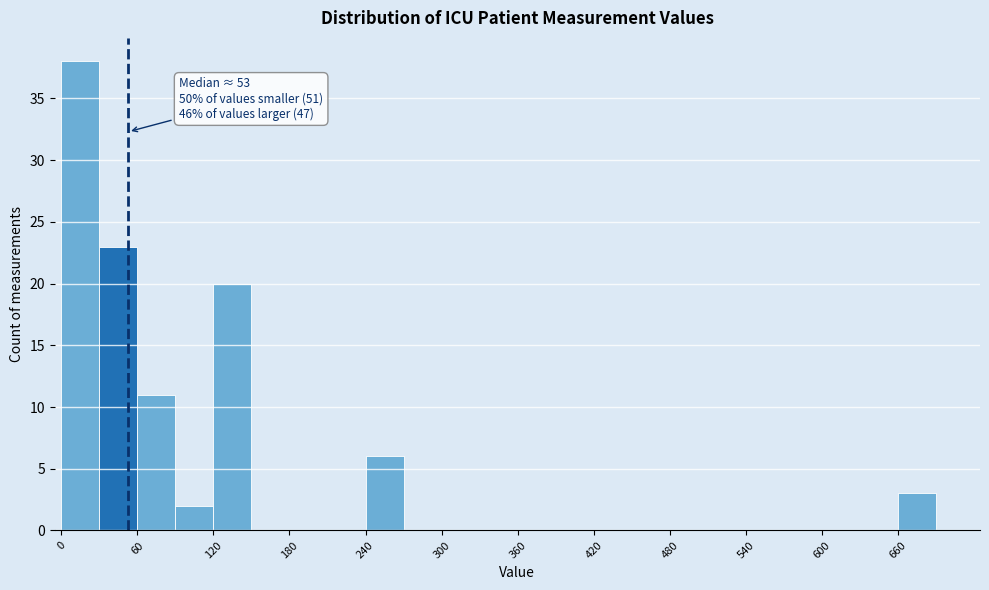

Read against the x-axis, roughly where is the centre of the tallest bar?

20